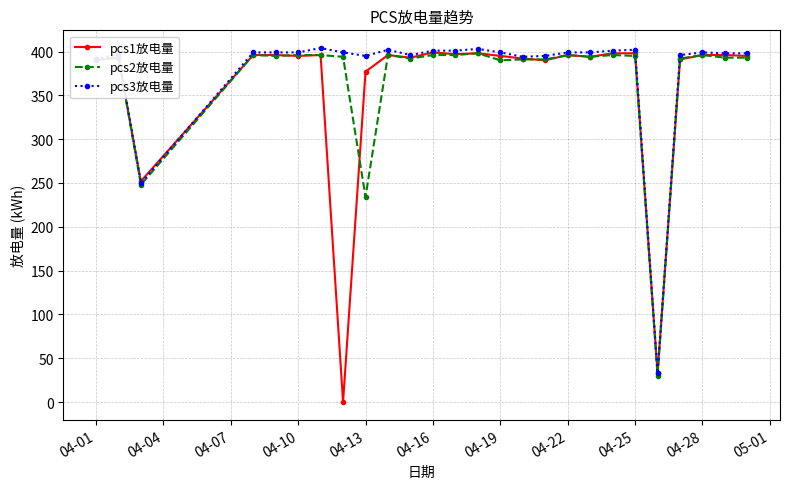

At how many categories does at least one series exceed 108?

25